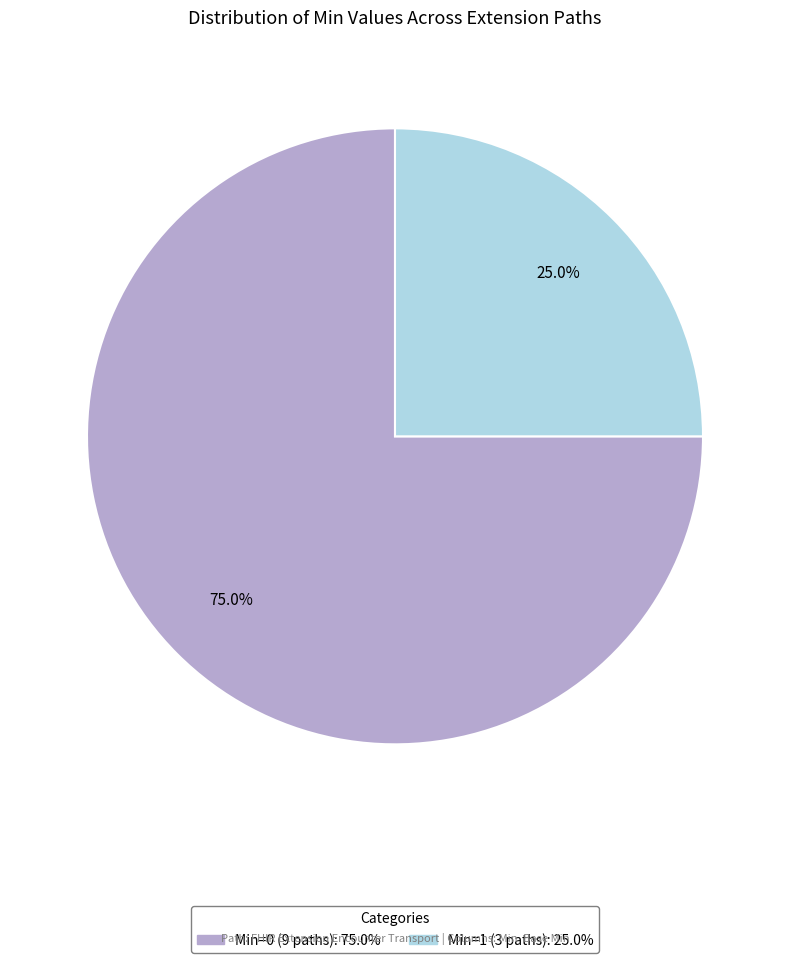

Is there a majority slice in this chart?

Yes